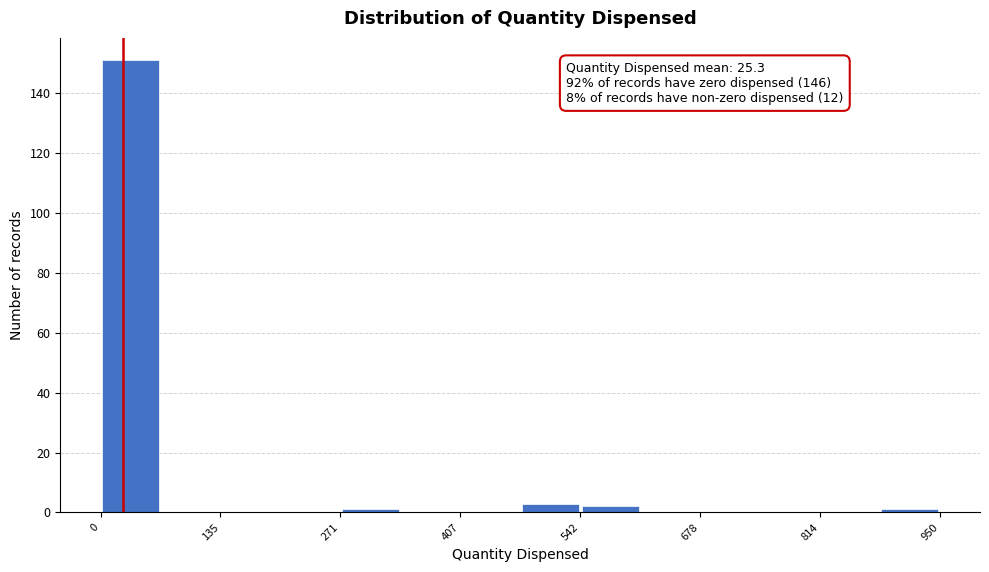

Around what value on the x-axis is the tallest bar? Give the approximate position of its centre, as read against the axis.

40